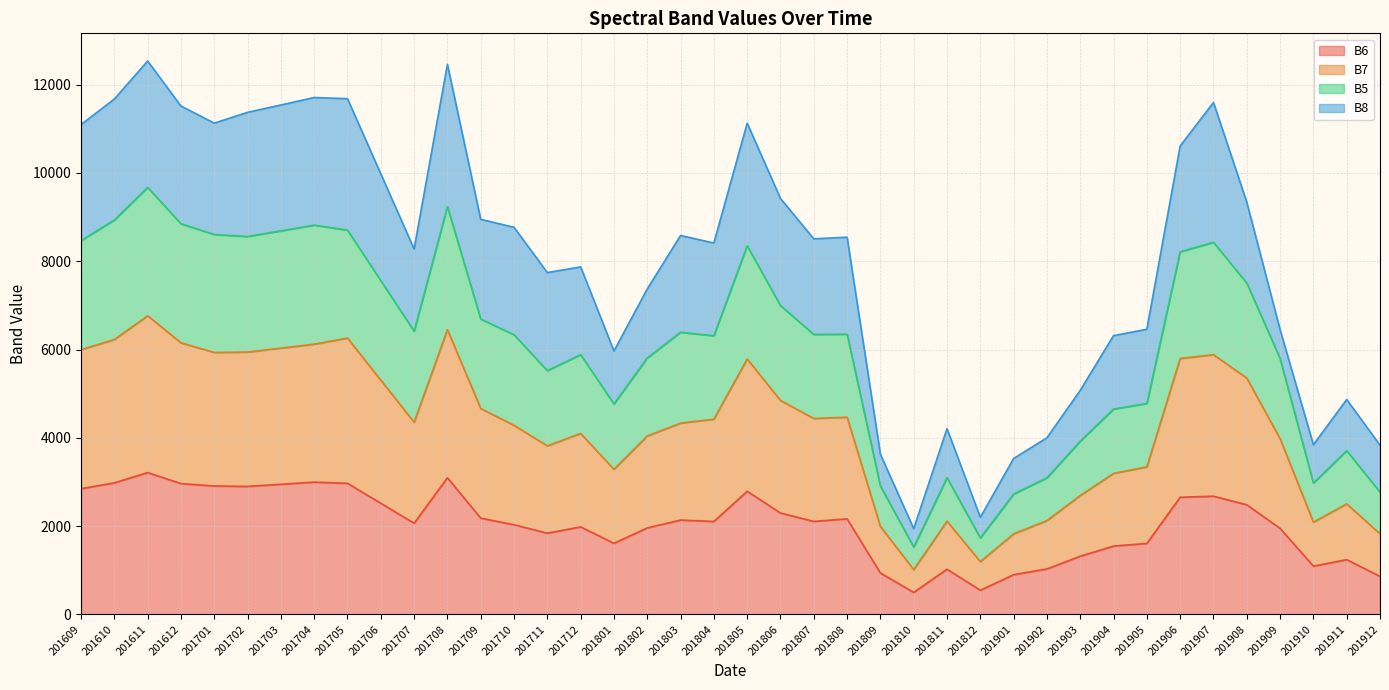

Is it true that B6 equals 2654 at 201906?

True